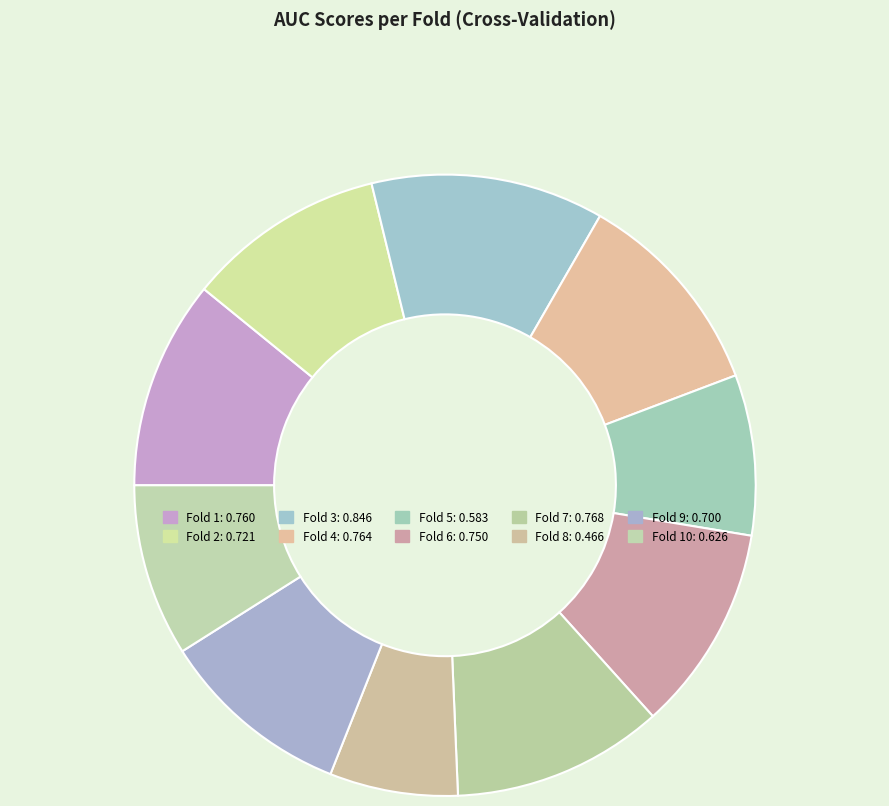

How many segments does this pie chart have?

10